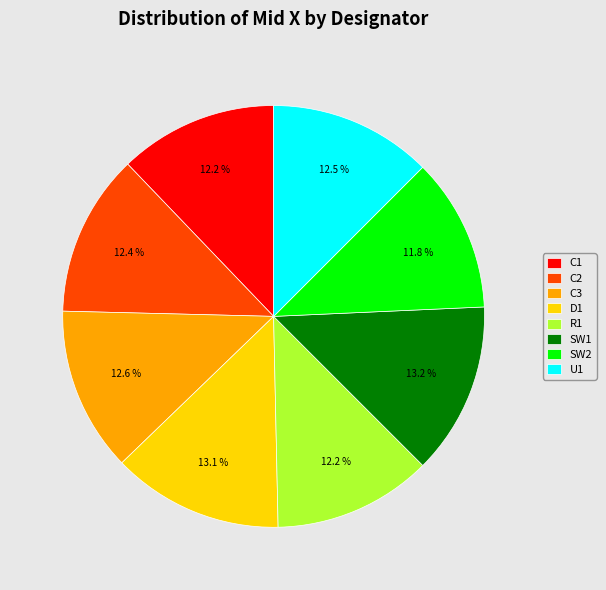

The C2 slice represents 12% of the pie. True or false?

True